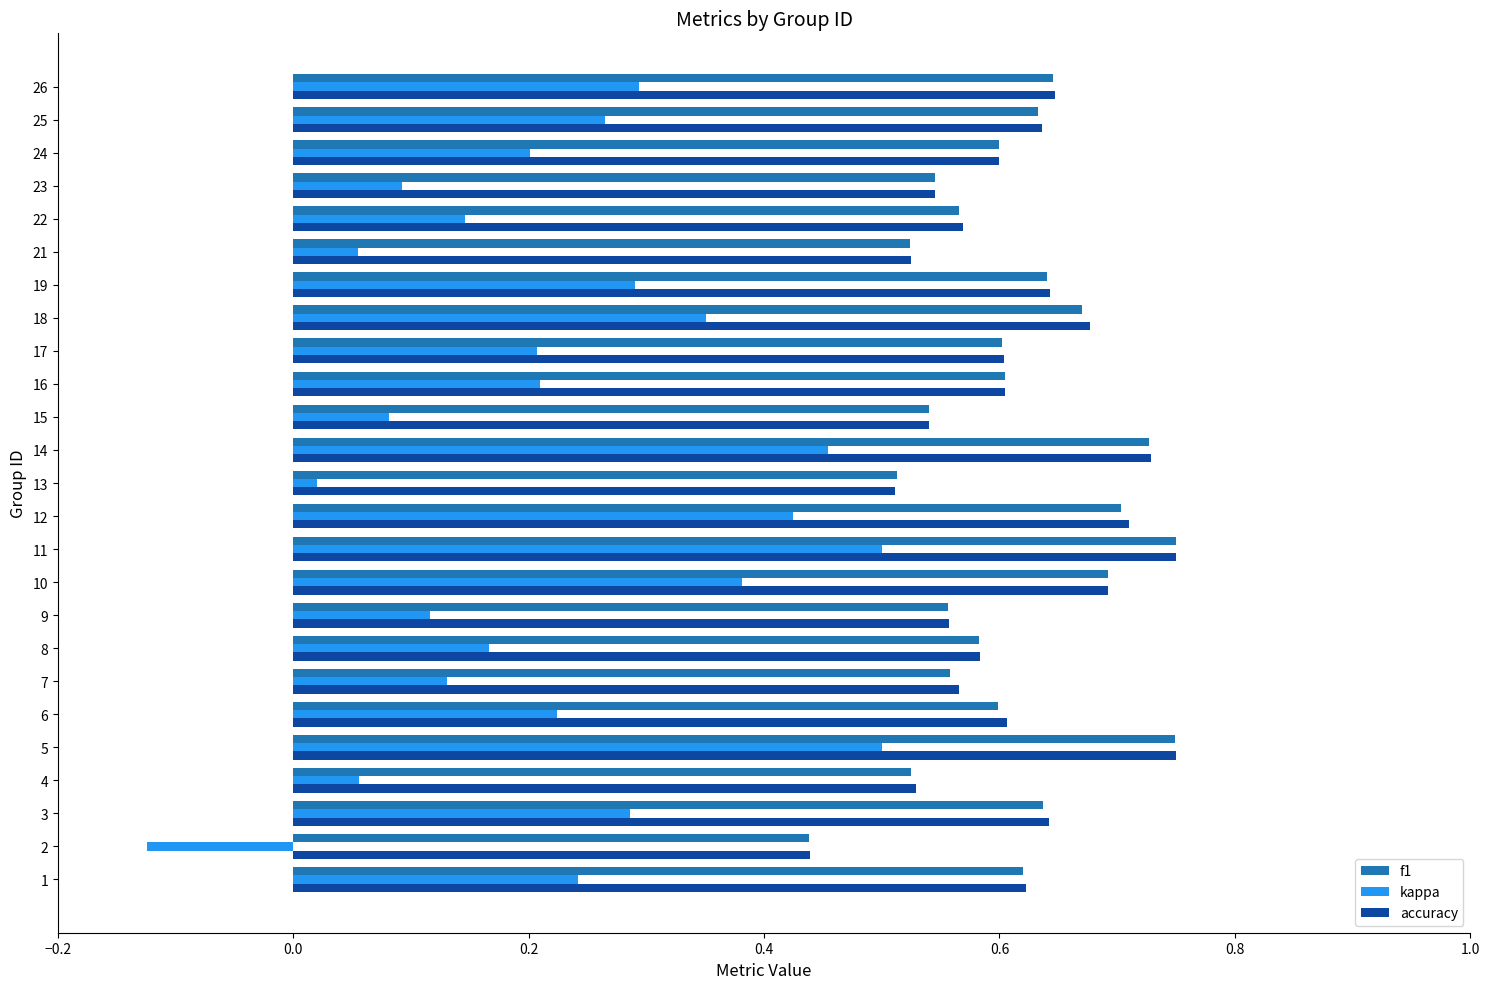

Which series has the widest spread of values?

kappa